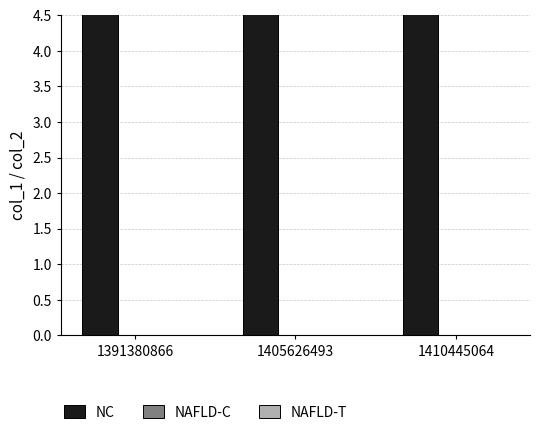

What are all the series names shown in the legend?

NC, NAFLD-C, NAFLD-T